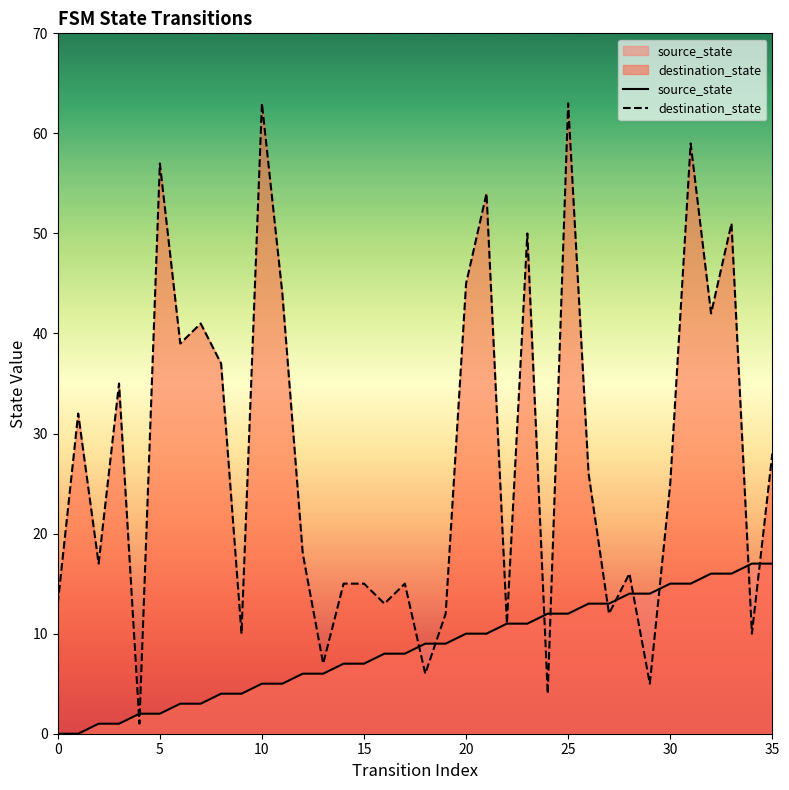

At how many categories does at least one series exceed 22?

18